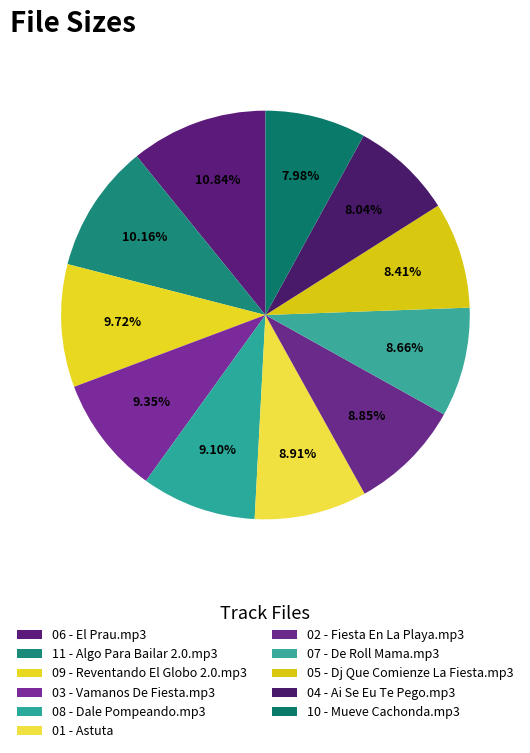

Is it true that 09 - Reventando El Globo 2.0.mp3 is 10% of the pie?

True